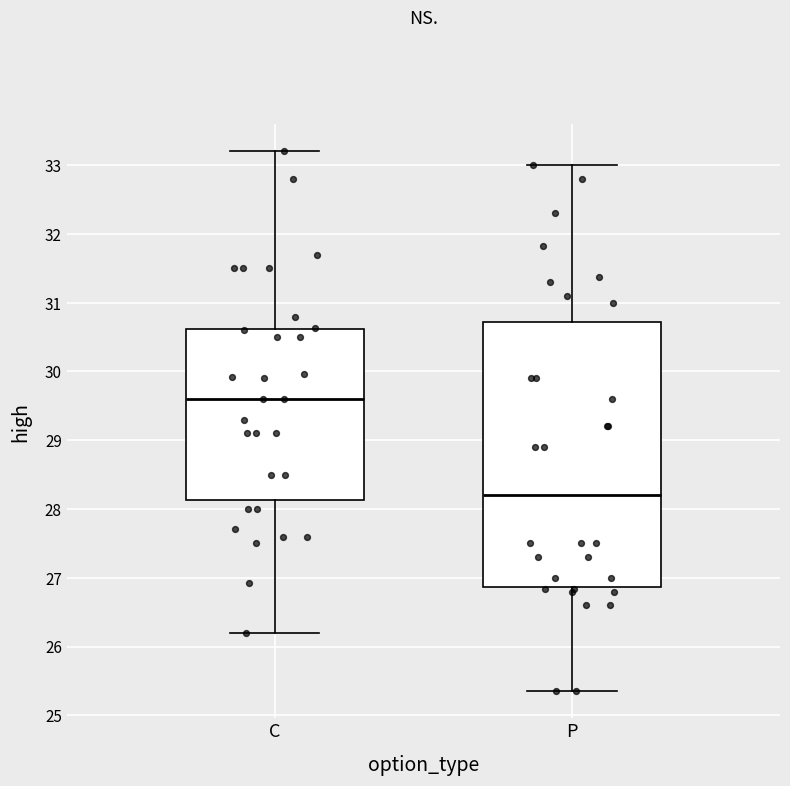

Reading left to right, transcribe this box plot: for each box, give where its median line is, the range the box spans, and where its two whiskers end, as read against the y-axis. The values are not printed on the chart, so give them approximately, as read against the axis.

C: median 29.6, box 28.1 to 30.6, whiskers 26.2 to 33.2
P: median 28.2, box 26.9 to 30.7, whiskers 25.4 to 33.0